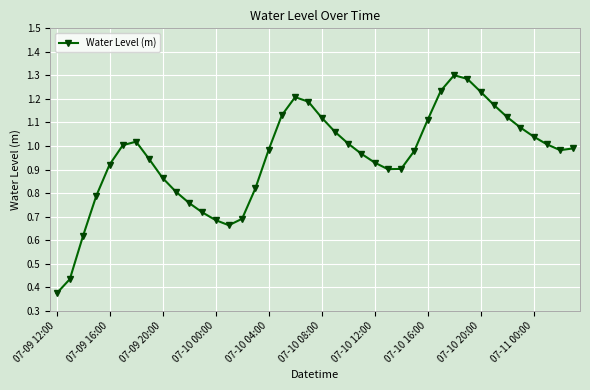

How many interior local peaks (higher than both neighbors) does the data have?

3